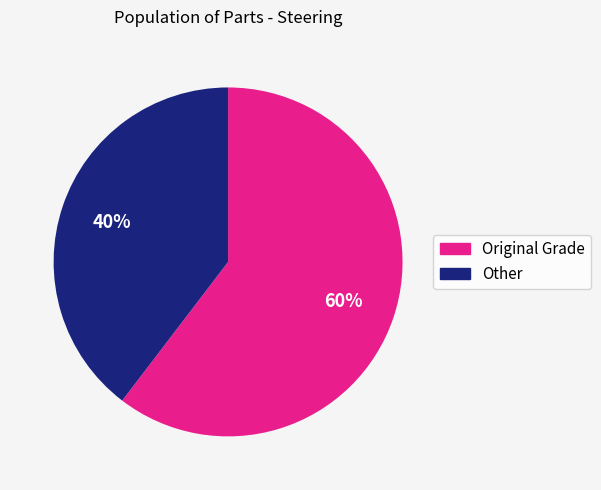

The Other slice represents 40% of the pie. True or false?

True